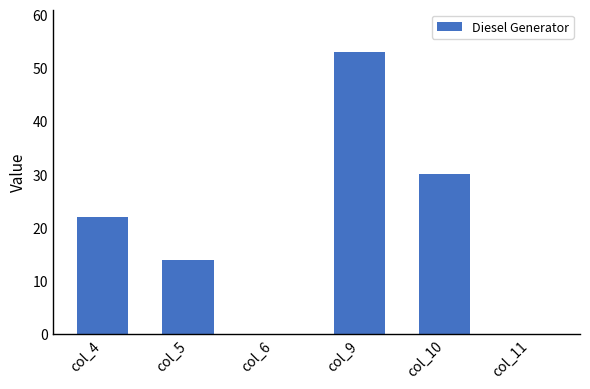

Reading left to right, extract all data points from this chart.

22	14	0	53	30	0